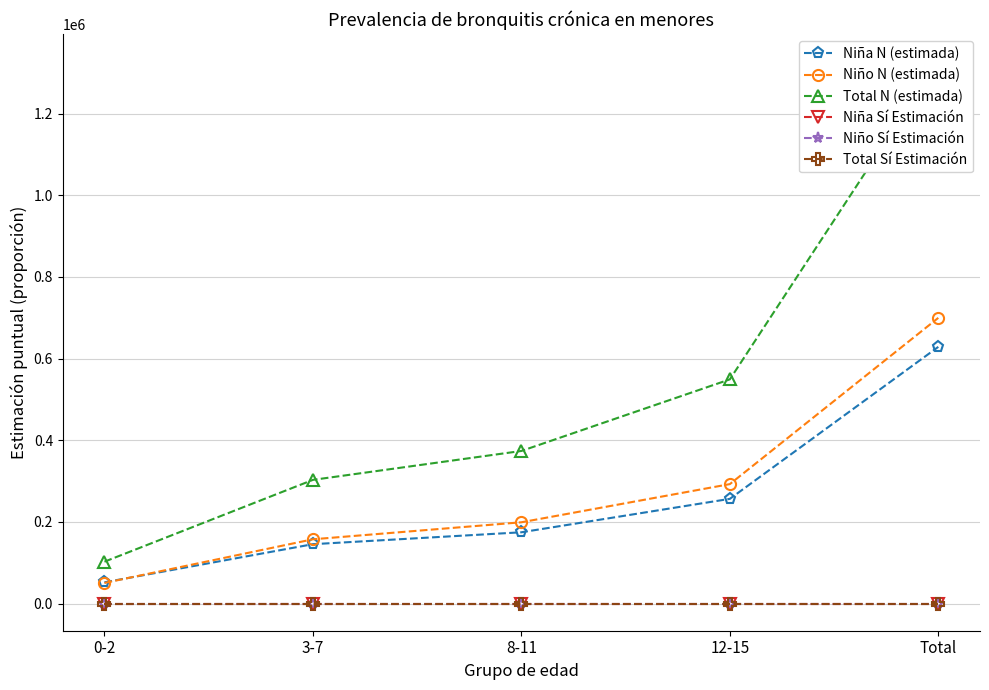

Reading left to right, transcribe all the data shown in this chart.

Niña N (estimada): 52090.0	145518.0	174672.0	256553.0	628833.0
Niño N (estimada): 50537.0	157522.0	199173.0	292645.0	699877.0
Total N (estimada): 102627.0	303039.0	373845.0	549198.0	1328710.0
Niña Sí Estimación: 0.0	0.0	0.0	0.0	0.0
Niño Sí Estimación: 0.0	0.0	0.0	0.0	0.0
Total Sí Estimación: 0.0	0.0	0.0	0.0	0.0